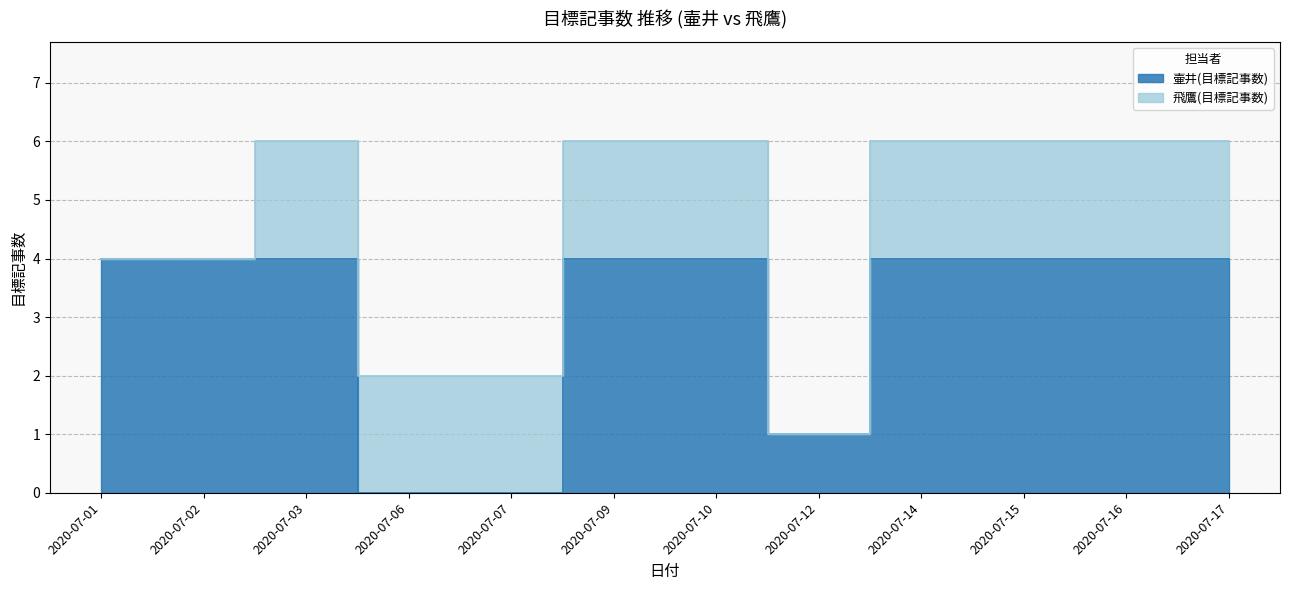

Does the chart display data point markers on the line(s)?

No